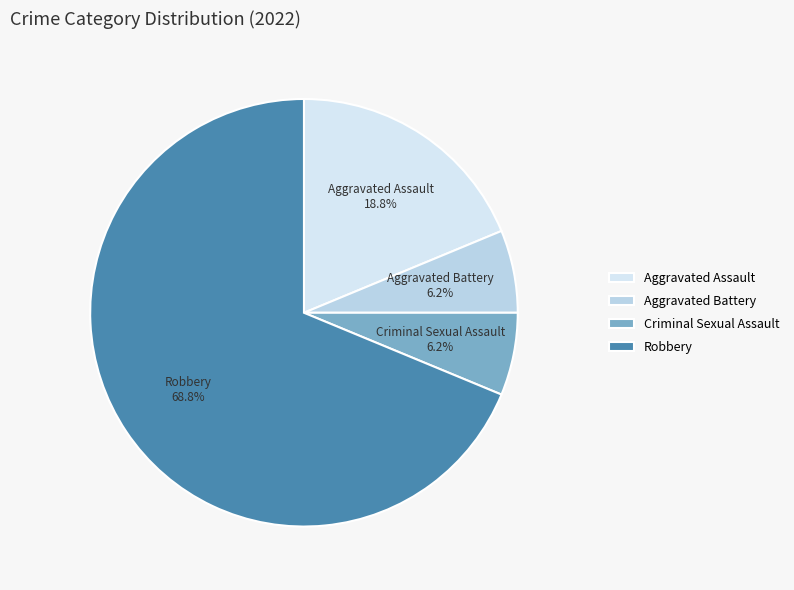

Which has a higher value, Aggravated Battery or Aggravated Assault?

Aggravated Assault